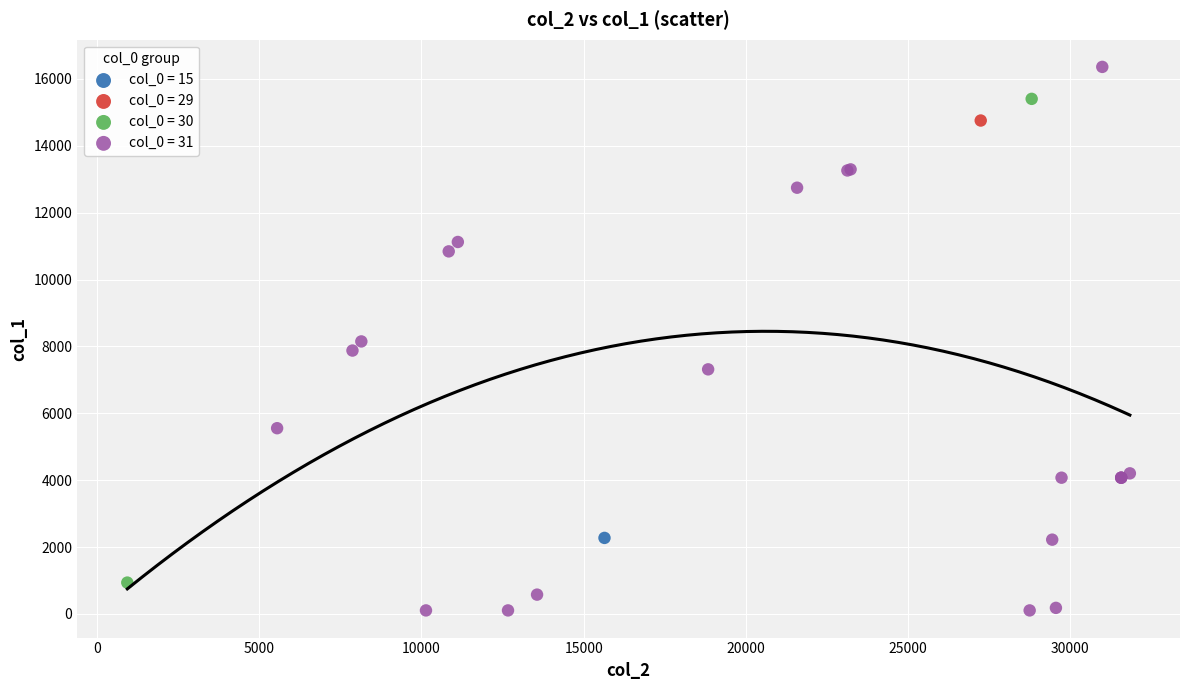

What are all the series names shown in the legend?

col_0 = 15, col_0 = 29, col_0 = 30, col_0 = 31